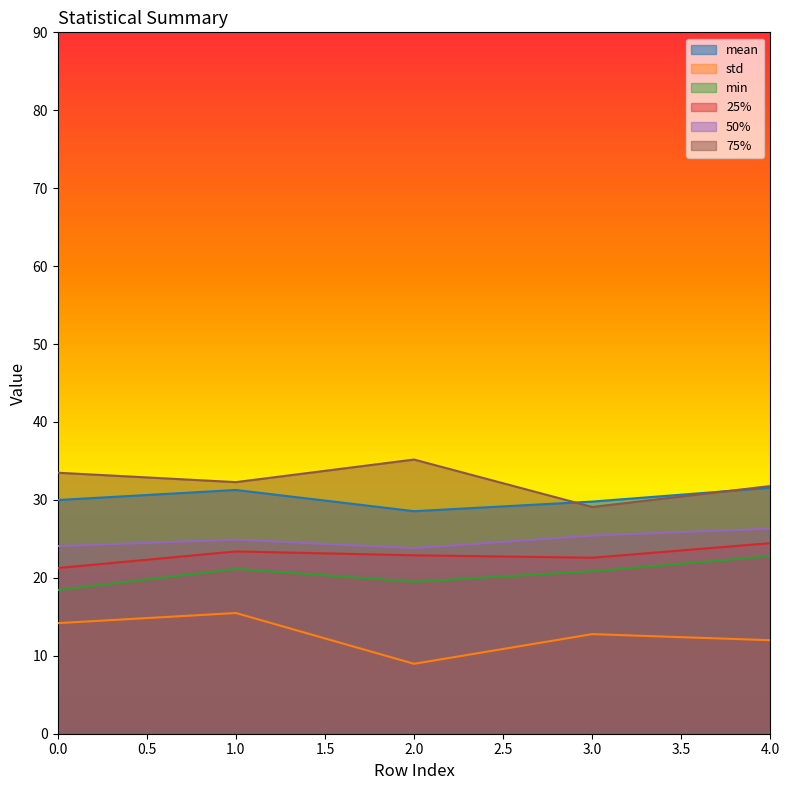

What is the spread (max minus min) of values at 1.0?

16.8